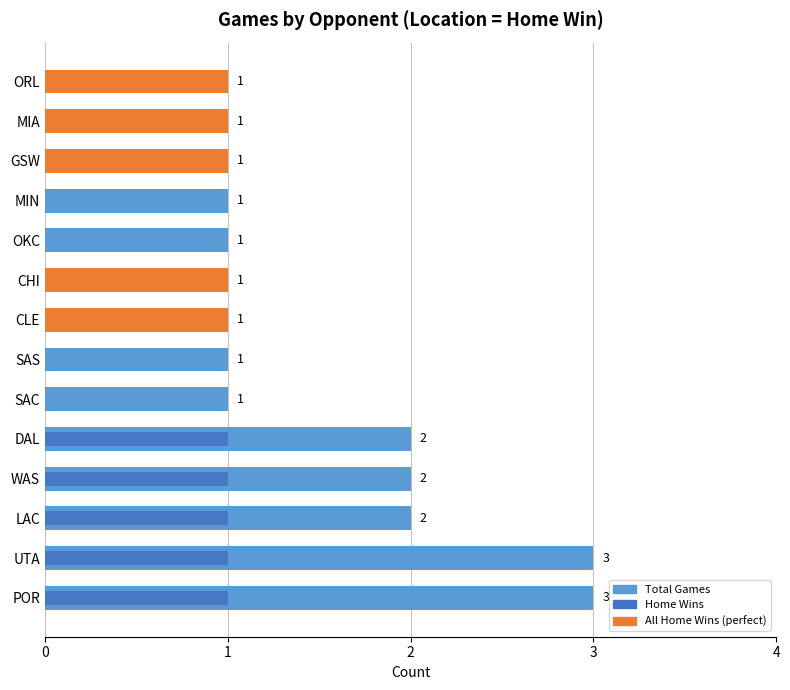

At how many categories does at least one series exceed 1?

5